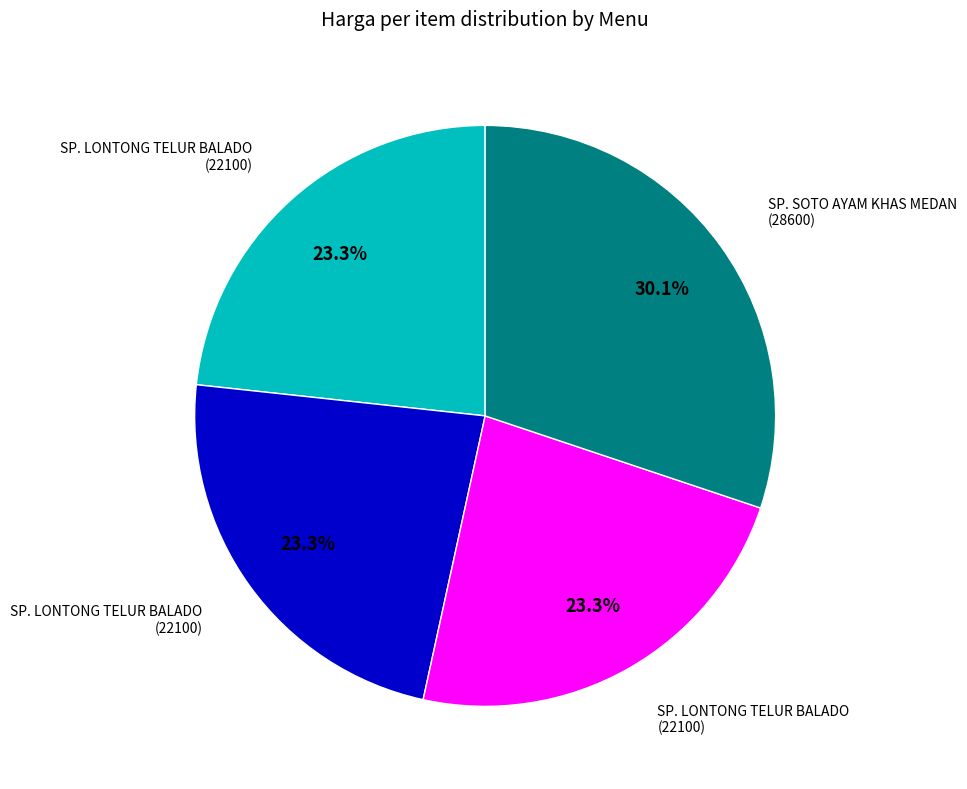

Is there any slice that represents more than half of the pie?

No